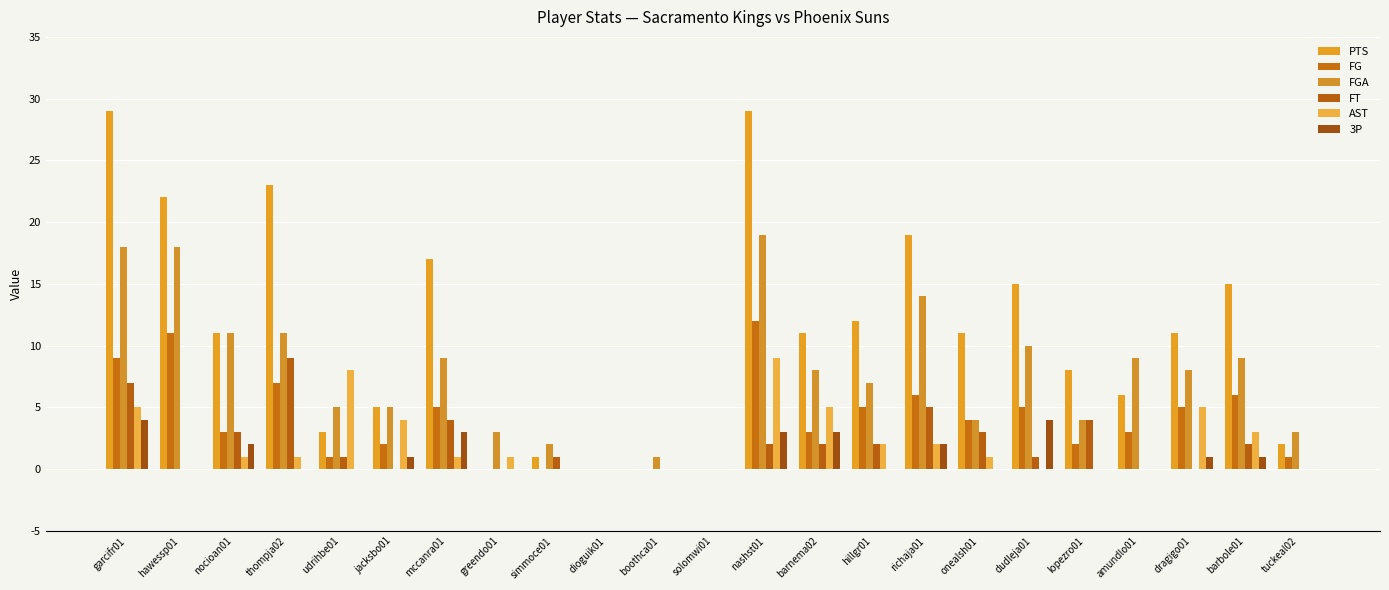

Rank the series at thompja02 from lowest to highest value.

3P, AST, FG, FT, FGA, PTS